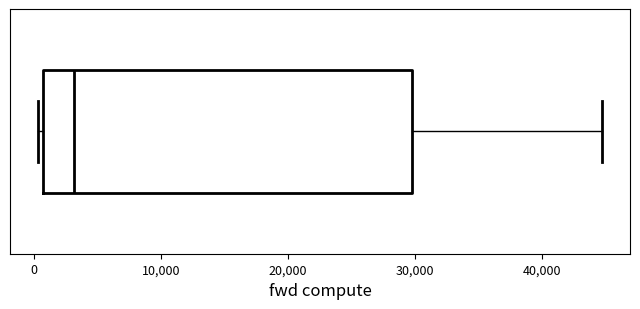

Transcribe this box plot: give where the median line is, the range the box spans, and where the two whiskers end, as read against the x-axis. The values are not printed on the chart, so give them approximately, as read against the axis.

median 3000, box 1000 to 30000, whiskers 0 to 45000